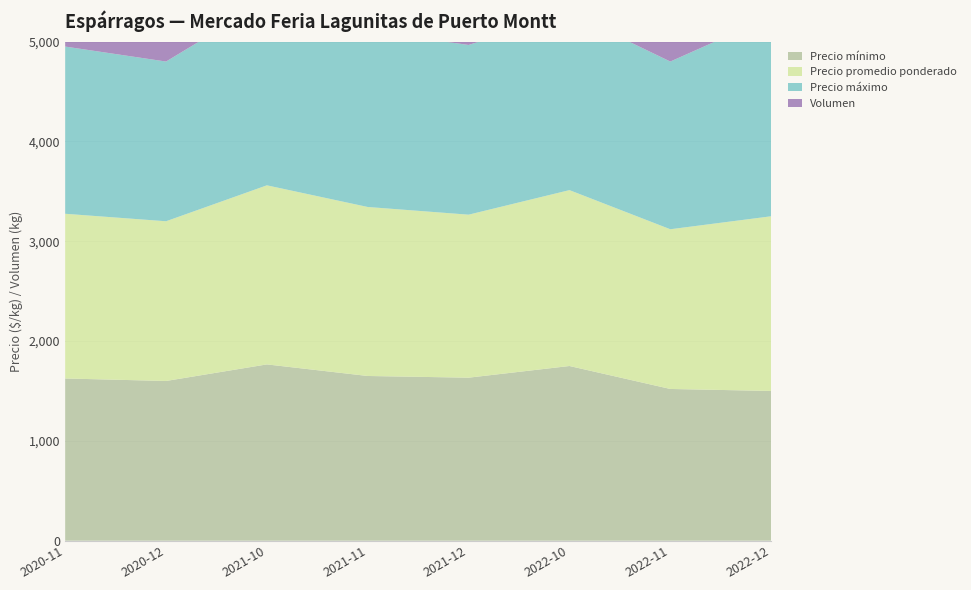

Reading left to right, list all the values displayed in this chart.

Precio mínimo: 2020-11=1625	2020-12=1600	2021-10=1766	2021-11=1650	2021-12=1633	2022-10=1750	2022-11=1520	2022-12=1500
Precio promedio ponderado: 2020-11=1650	2020-12=1600	2021-10=1794	2021-11=1693	2021-12=1633	2022-10=1762	2022-11=1600	2022-12=1750
Precio máximo: 2020-11=1675	2020-12=1600	2021-10=1850	2021-11=1766	2021-12=1700	2022-10=1775	2022-11=1680	2022-12=2000
Volumen: 2020-11=1900	2020-12=1100	2021-10=3064	2021-11=2672	2021-12=1620	2022-10=1700	2022-11=1700	2022-12=600